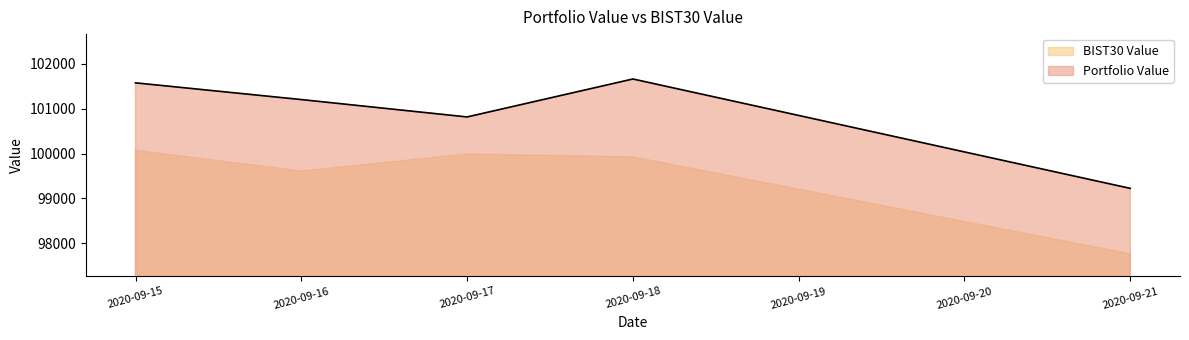

The value at 2020-09-18 is 179016.5. True or false?

False